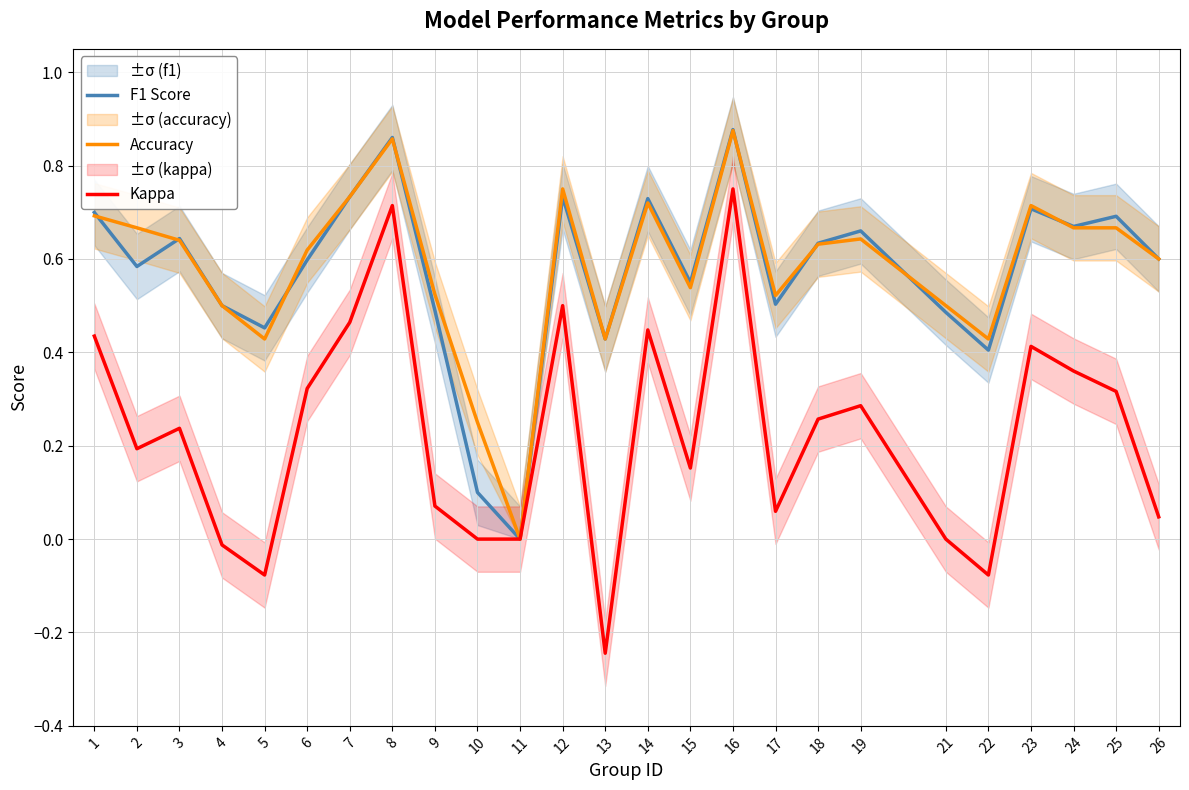

What is the difference between the second highest and second lowest values in the Kappa series?

0.8